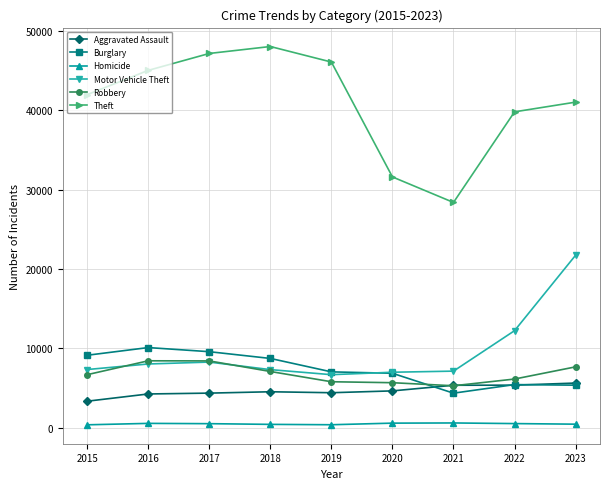

What is the difference between the Burglary values at 2022 and 2021?

1079